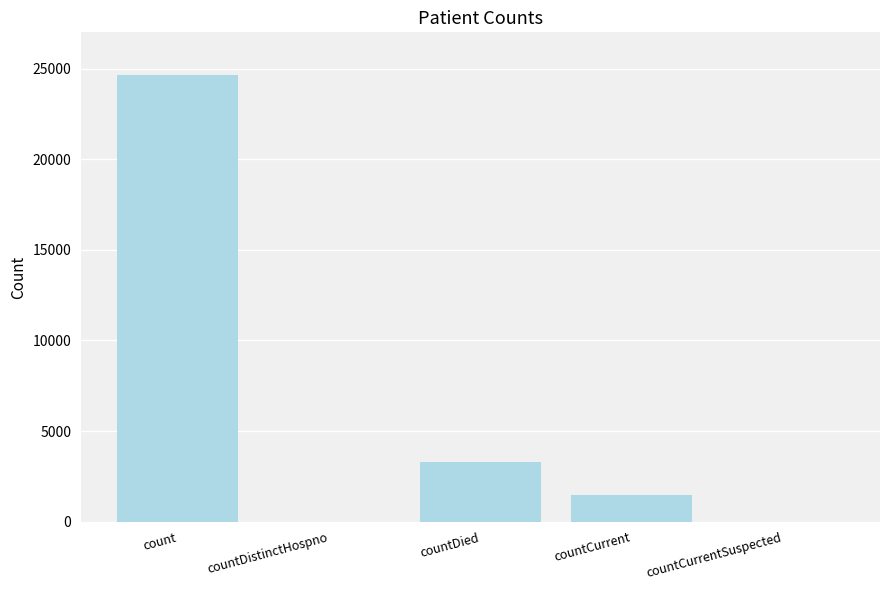

At which label does the data first exceed 1479?

count